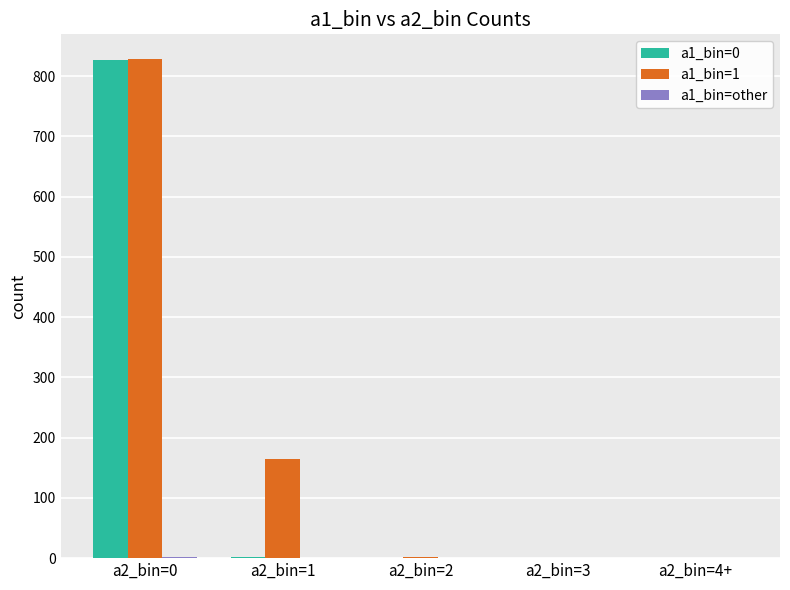

Is the value of a1_bin=0 at a2_bin=2 greater than the value of a1_bin=1 at a2_bin=0?

No